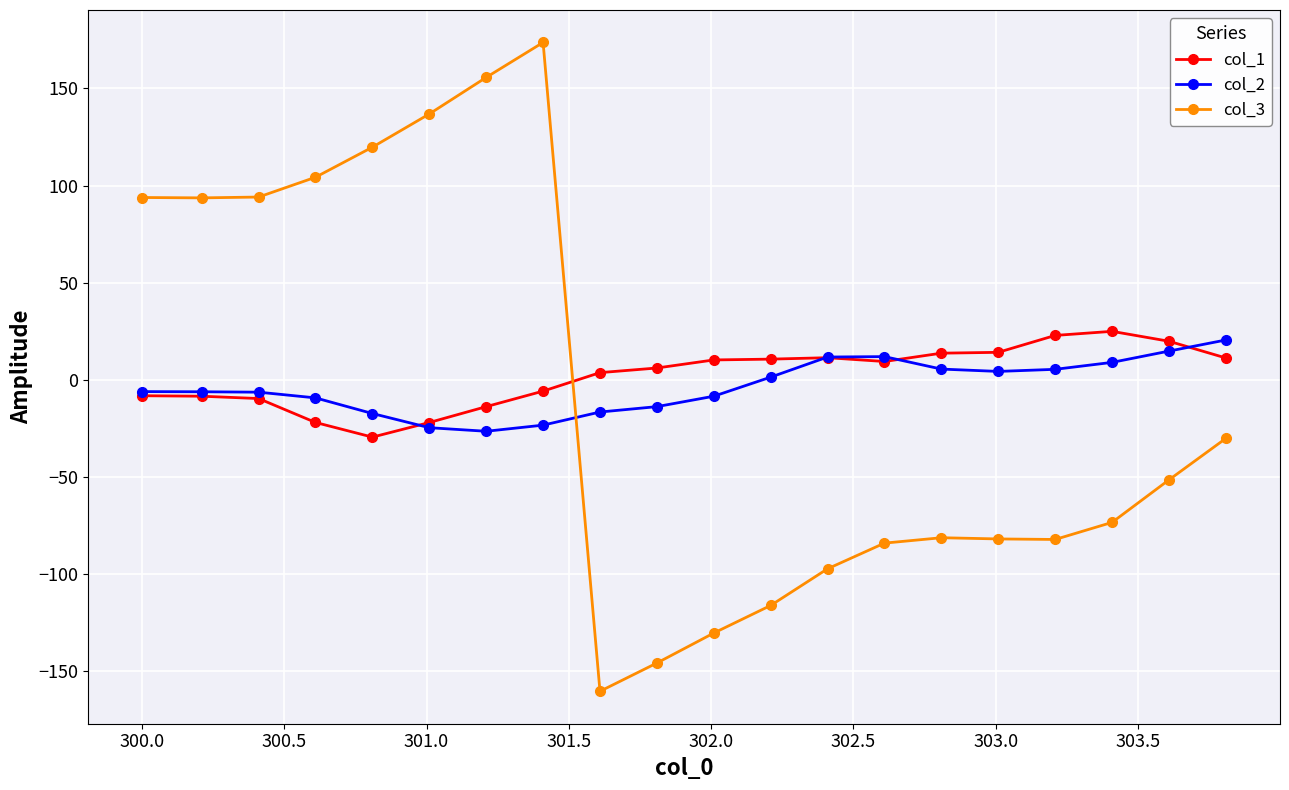

Which series has the widest spread of values?

col_3